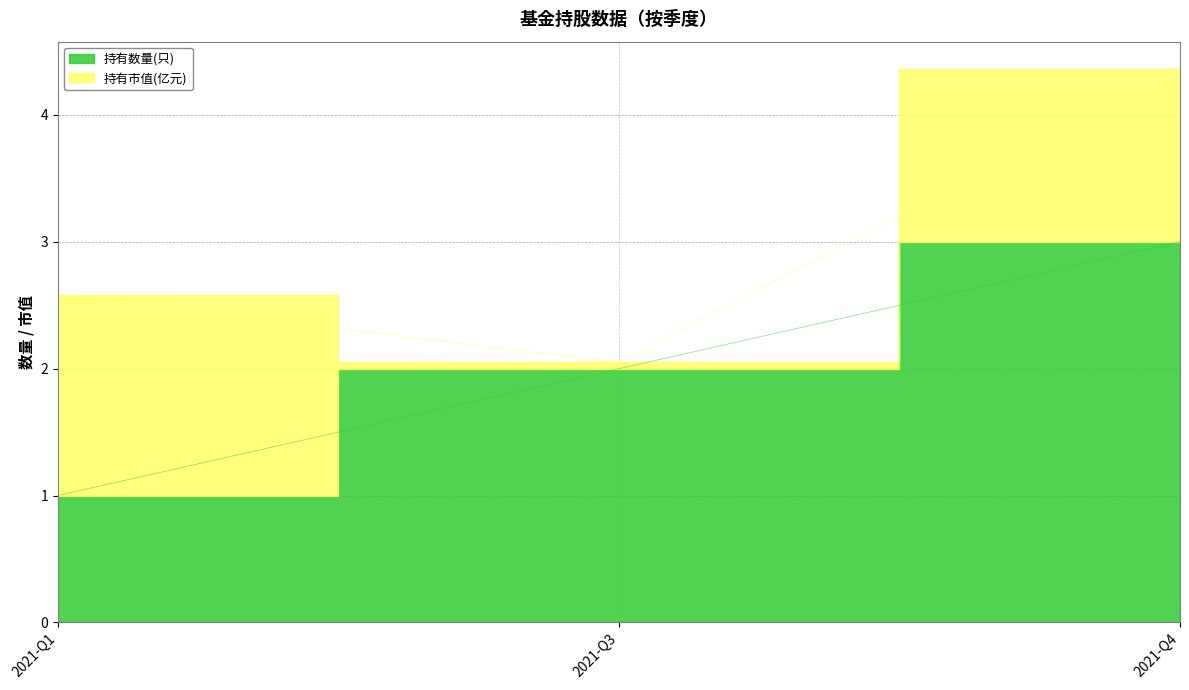

Where does the data first go above 2?

2021-Q4